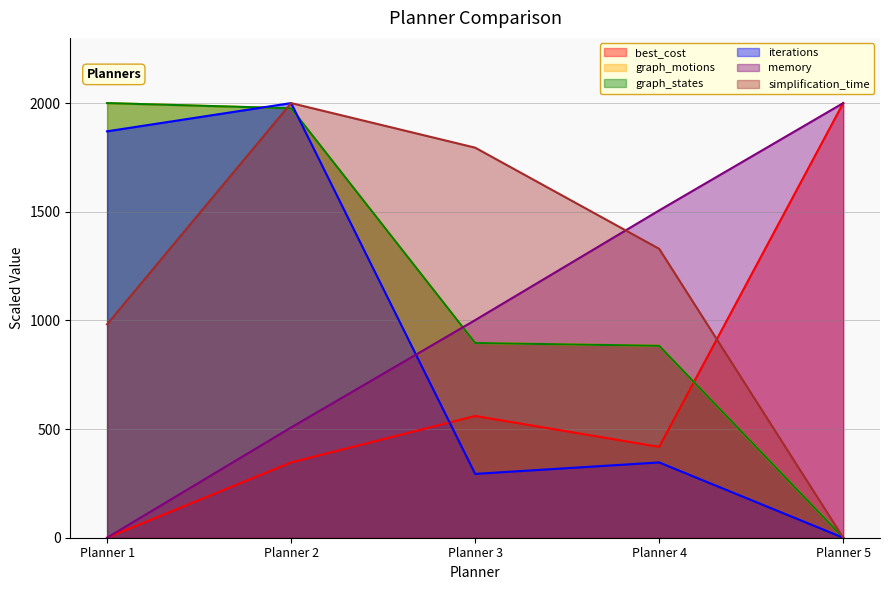

Where do simplification_time and memory first cross each other?

Planner 3 and Planner 4